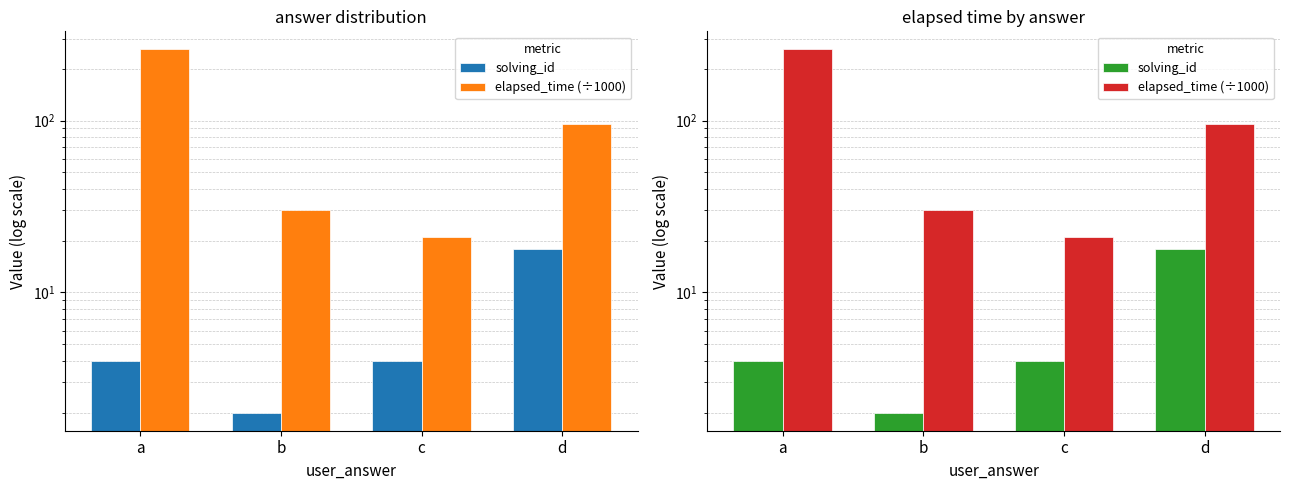

What is the value of the elapsed_time (÷1000) bar at the 1st from the left?

259